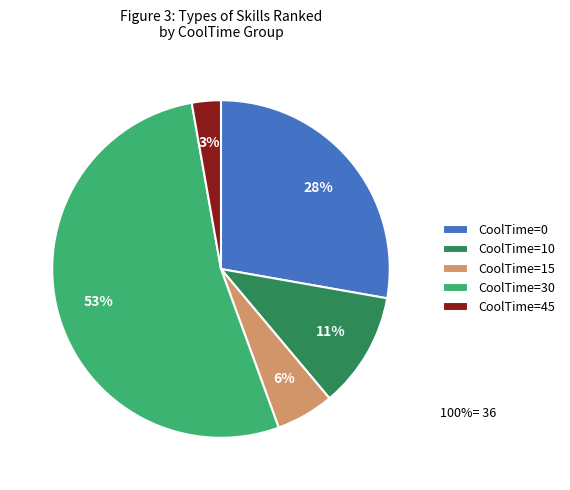

Between CoolTime=0 and CoolTime=30, which is larger?

CoolTime=30